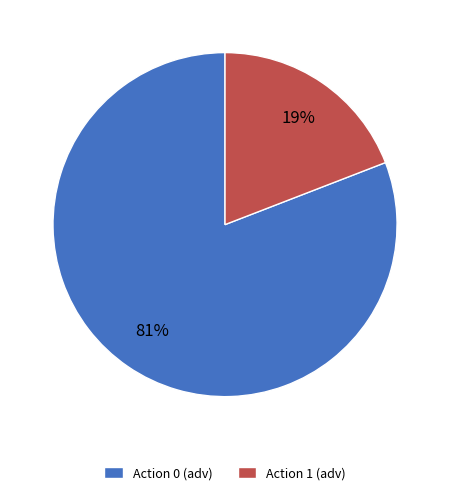

What percentage is the Action 0 (adv) slice, to the nearest percent?

81%